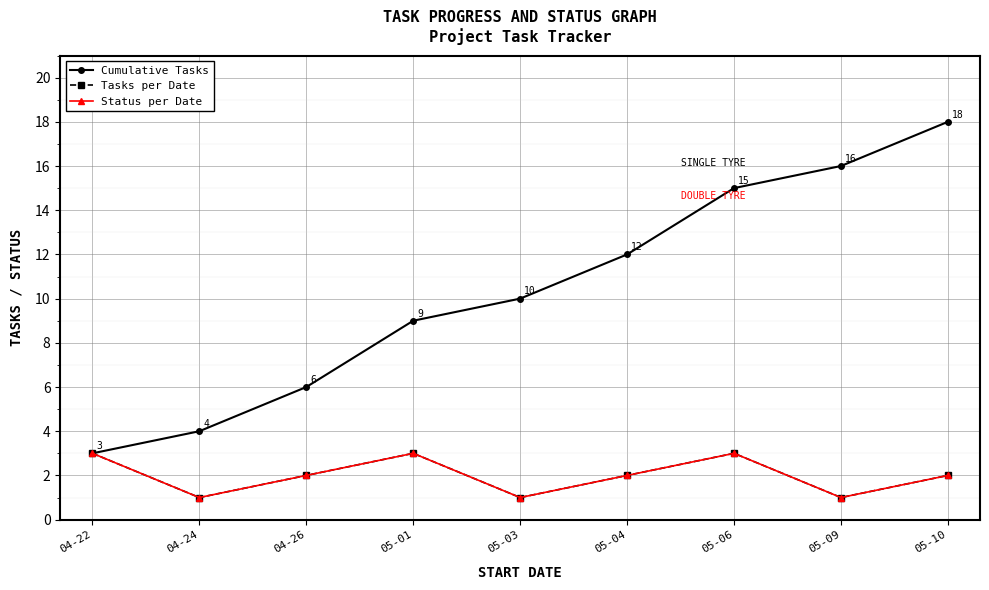

Is it true that Cumulative Tasks equals 3 at 05-03?

False